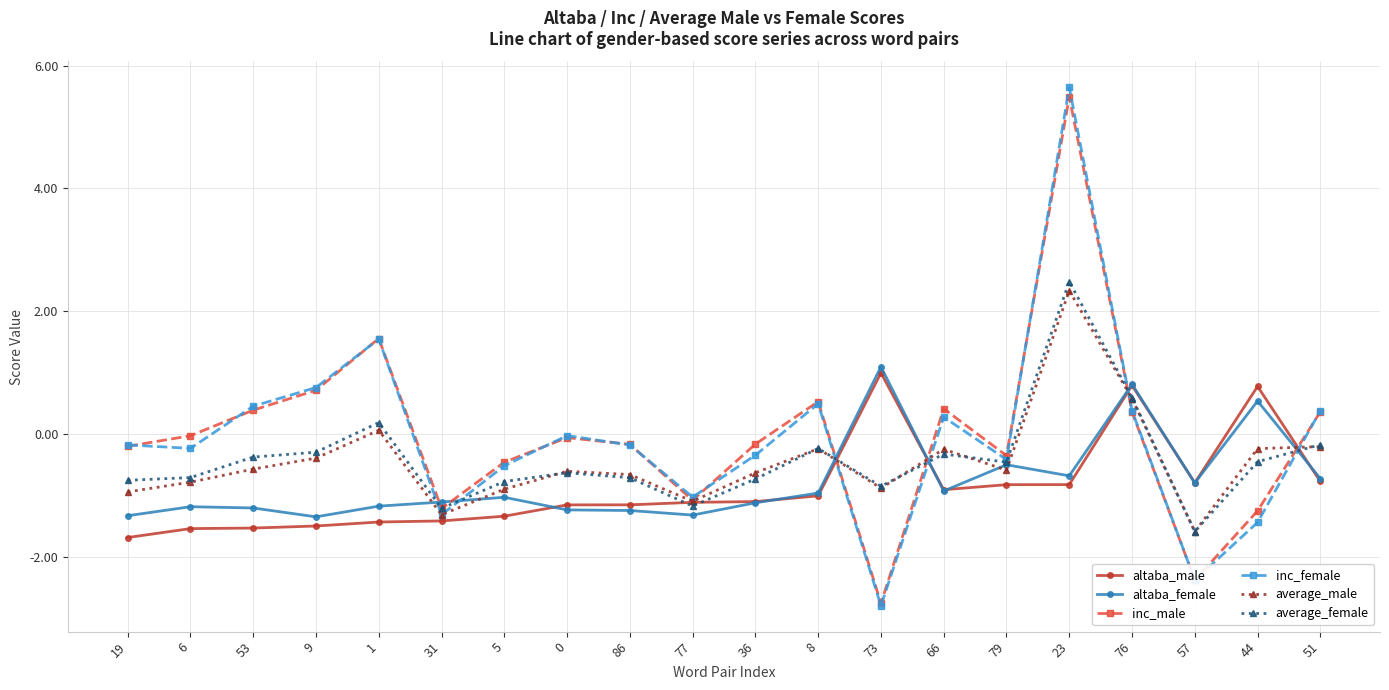

What are all the series names shown in the legend?

altaba_male, altaba_female, inc_male, inc_female, average_male, average_female